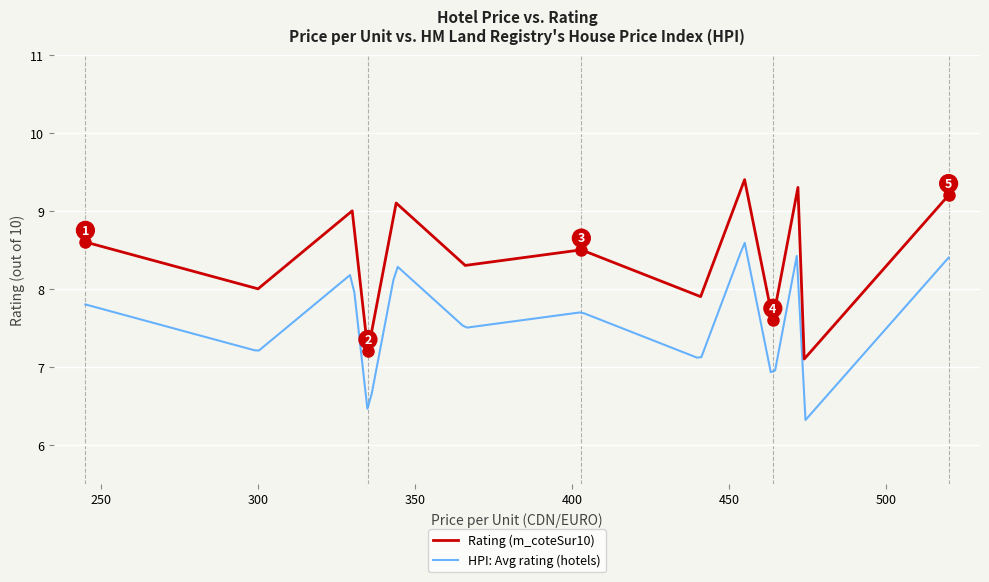

What is the highest value of the Rating (m_coteSur10) series?

9.4